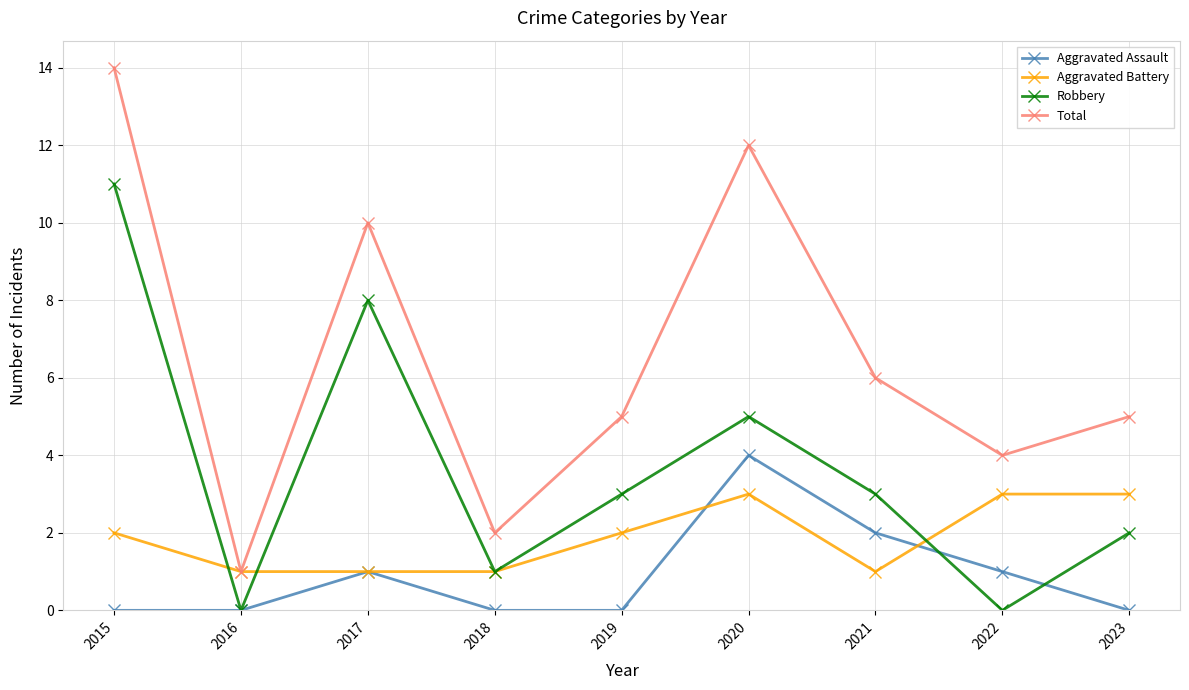

What is the total value across all series at 2015?

27